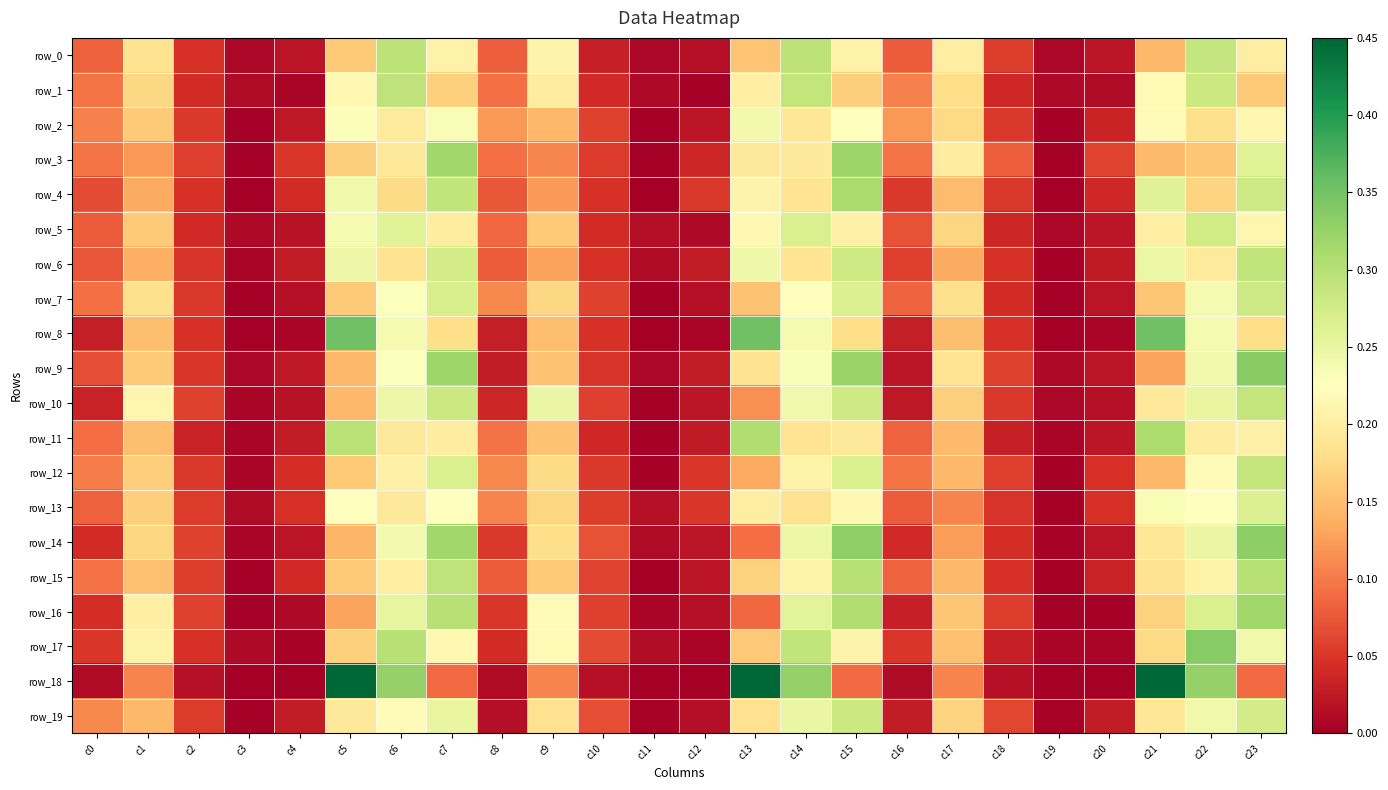

Between c7 and c15, which series saw the biggest shift?

row_19